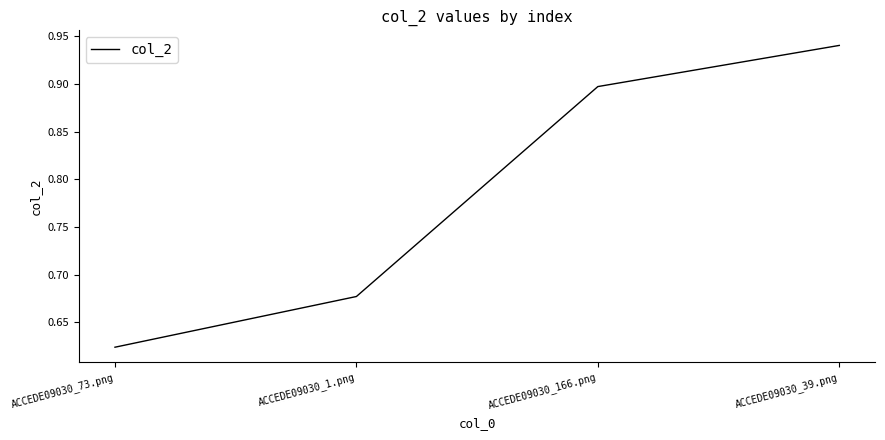

At which category does the chart reach its minimum across all series?

ACCEDE09030_73.png